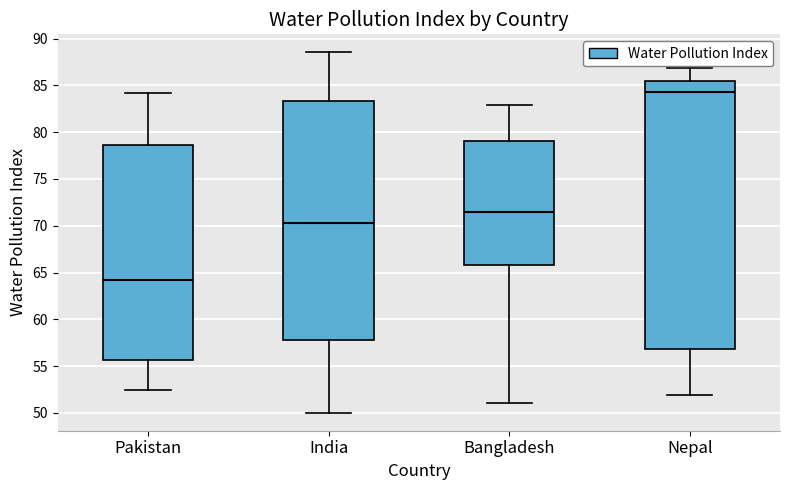

Where is the upper edge of the box for Bangladesh on the y-axis? The values are not printed on the chart, so give them approximately, as read against the axis.

79.0